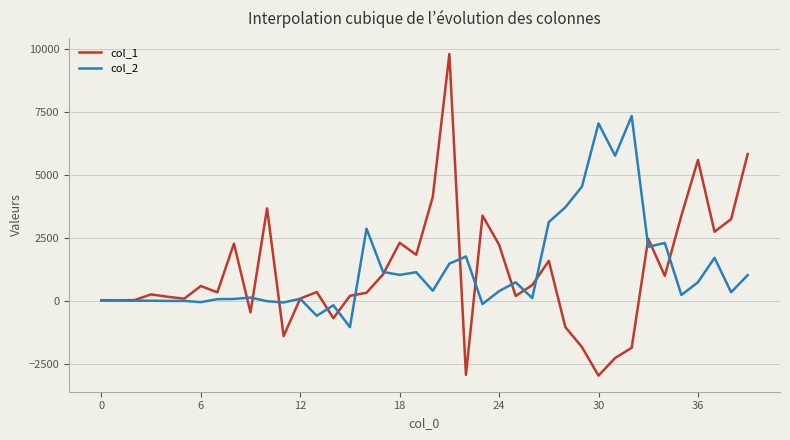

After their last crossing, which series has the higher values: col_2 or col_1?

col_1